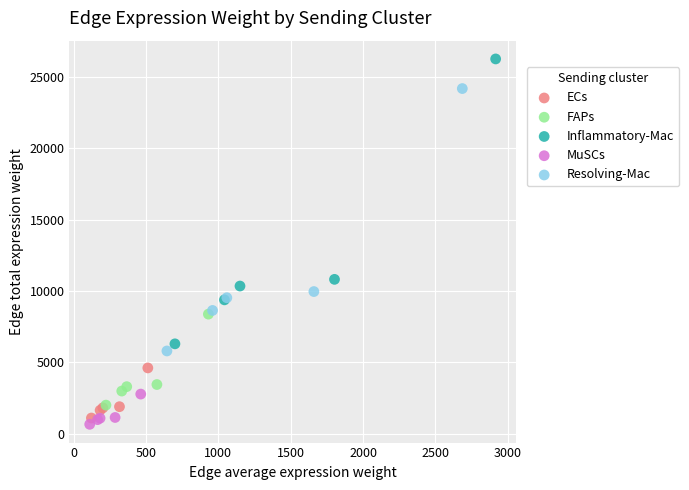

Which series reaches the maximum Y coordinate?

Inflammatory-Mac